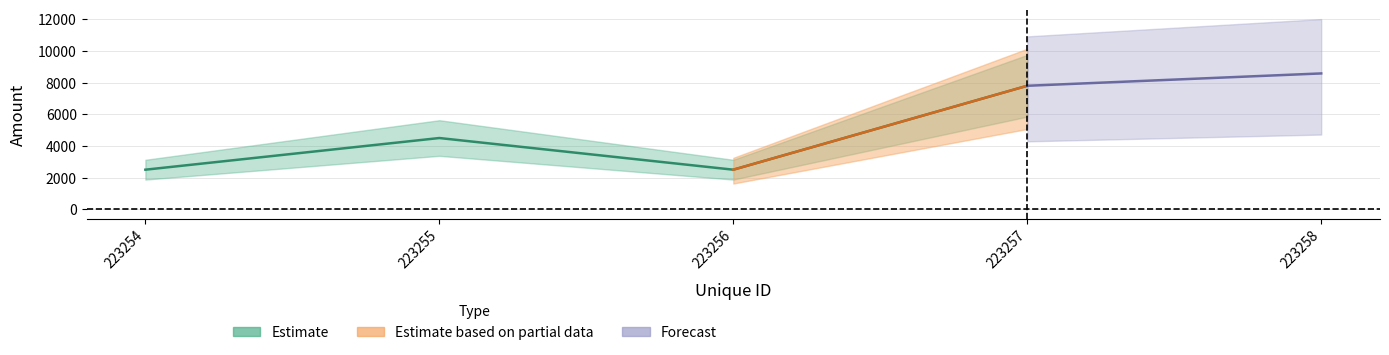

What is the smallest value displayed?

2500